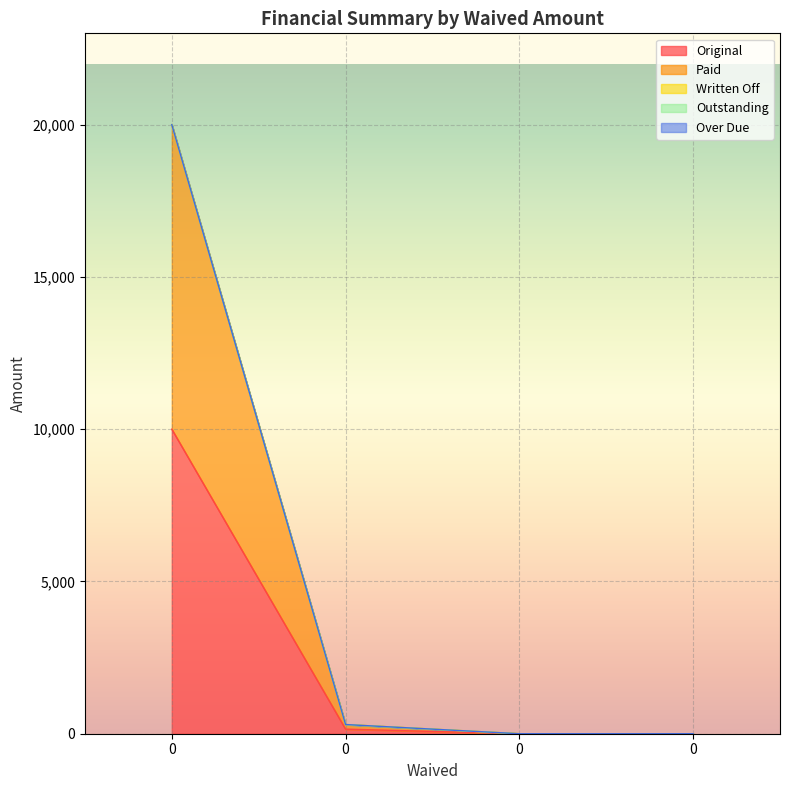

The Outstanding series shows 0.0 at 0. True or false?

True